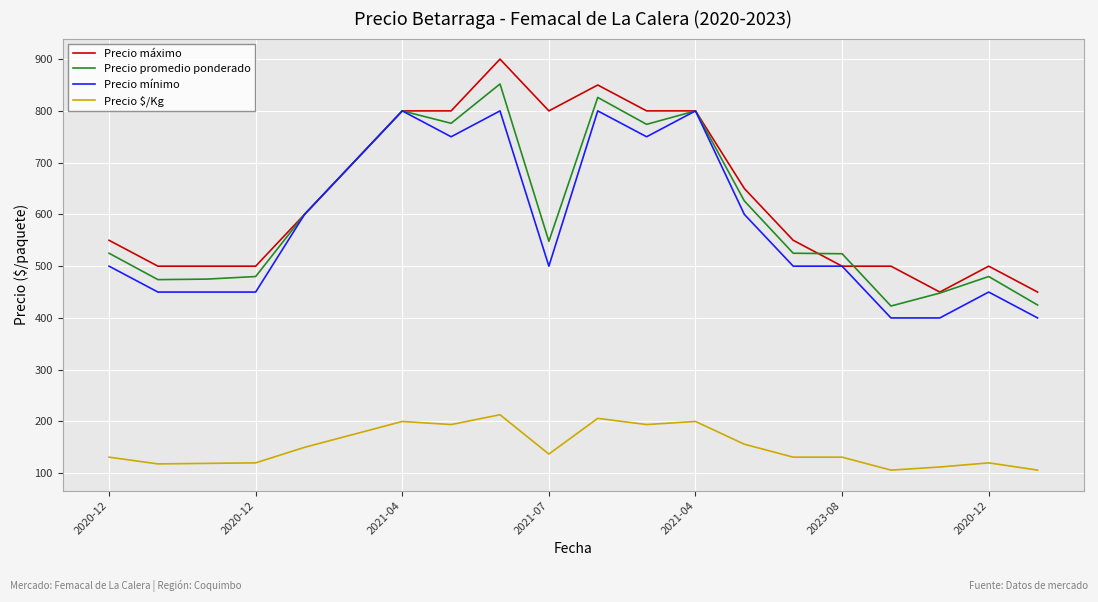

True or false: Precio promedio ponderado and Precio $/Kg intersect in this chart.

False